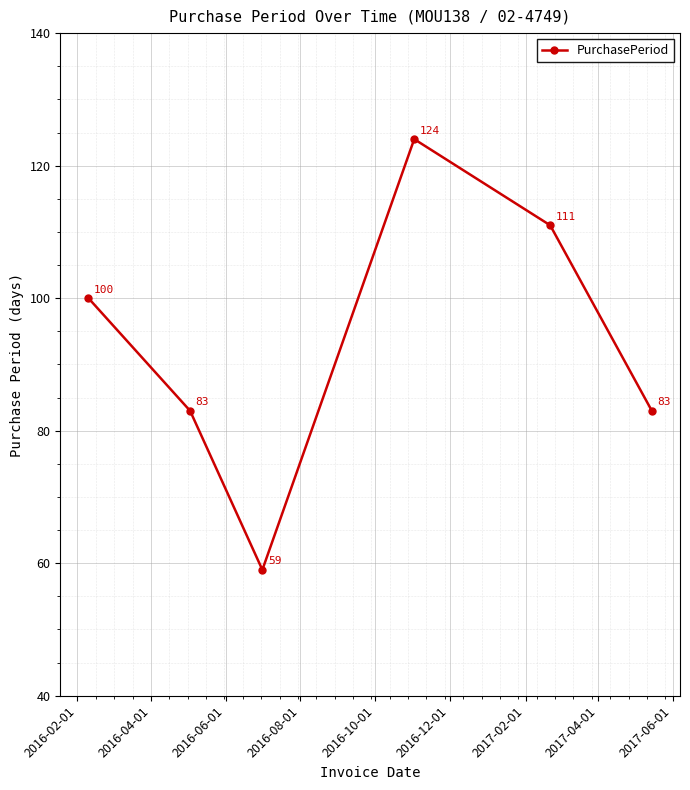

Reading left to right, list all the values displayed in this chart.

100	83	59	124	111	83